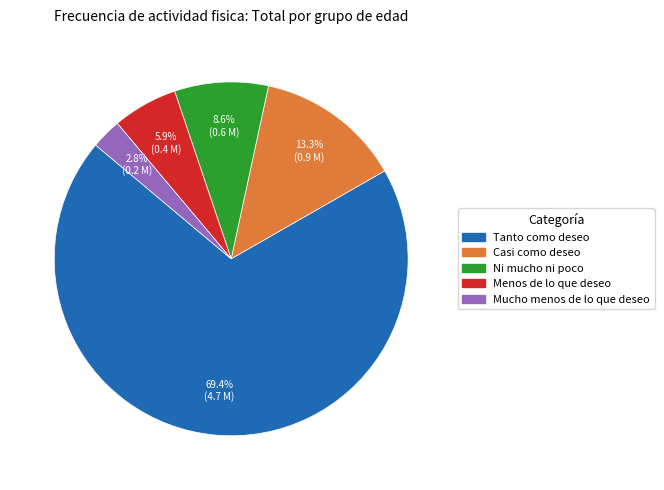

Does any single category account for the majority?

Yes